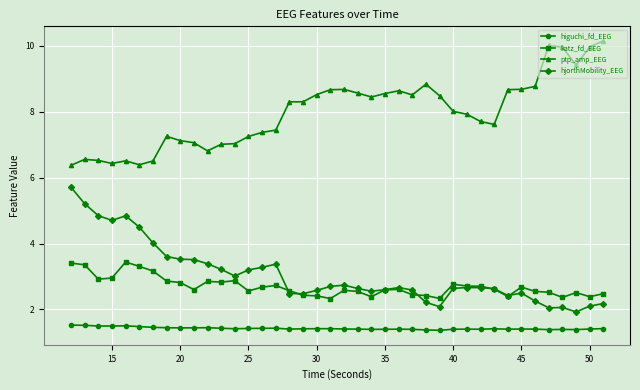

What is the minimum value for ptp_amp_EEG?

6.4